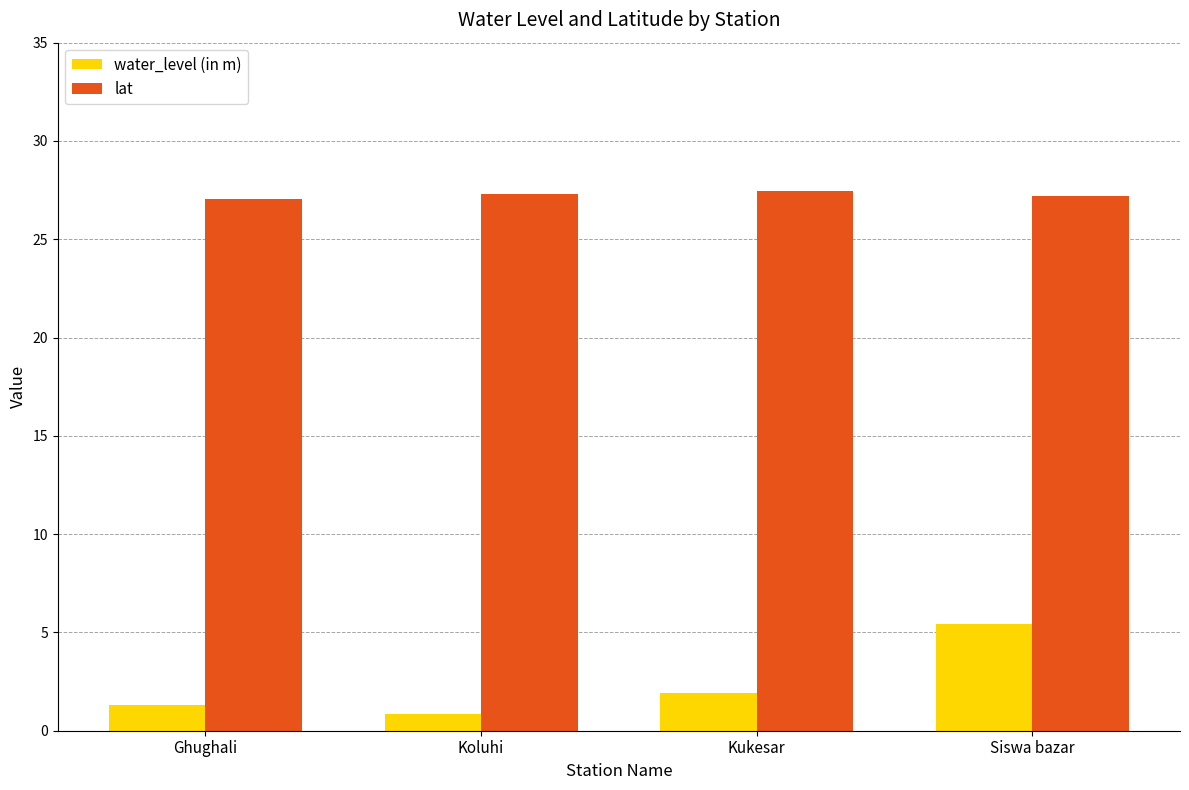

Is the value of lat at Siswa bazar greater than the value of water_level (in m) at Ghughali?

Yes